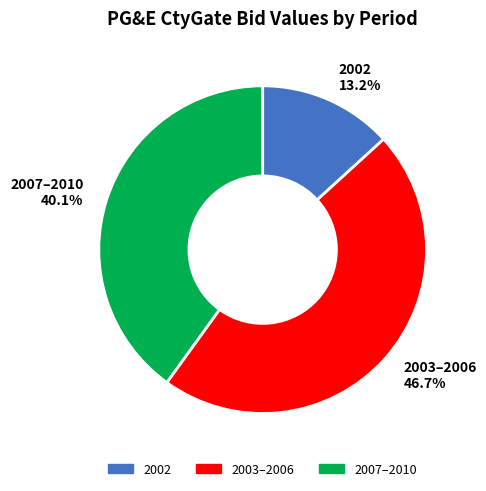

How many segments does this pie chart have?

3